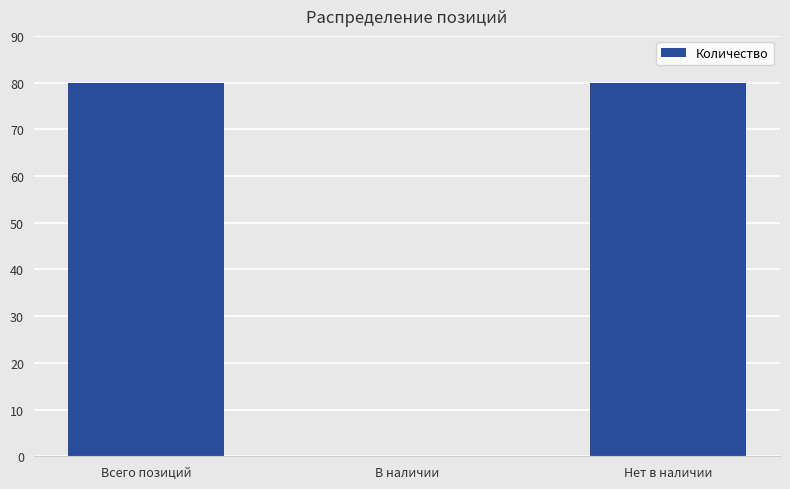

What is the sum of all values?

160